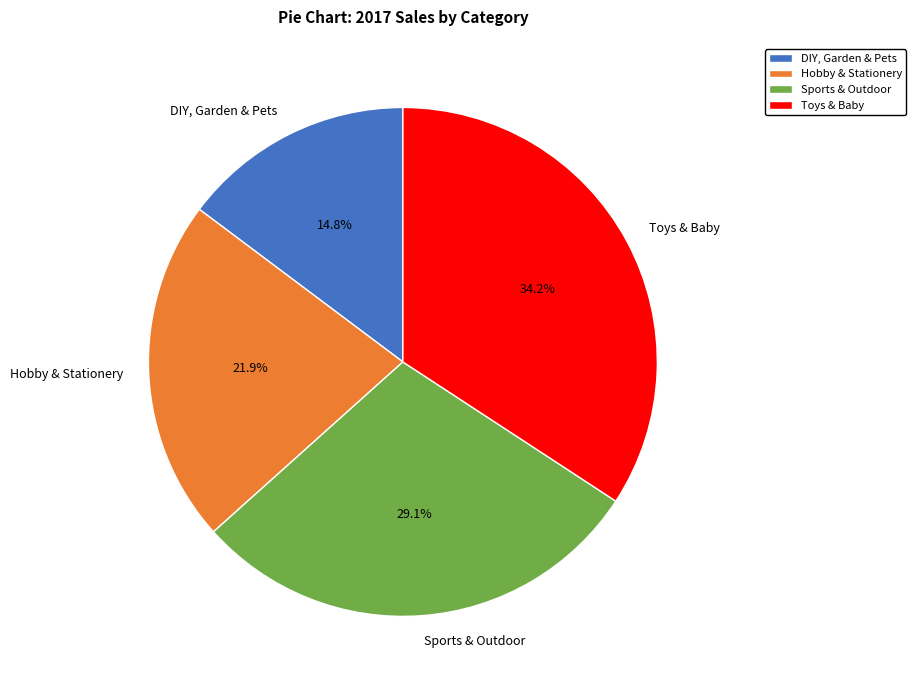

Which slice is the largest?

Toys & Baby